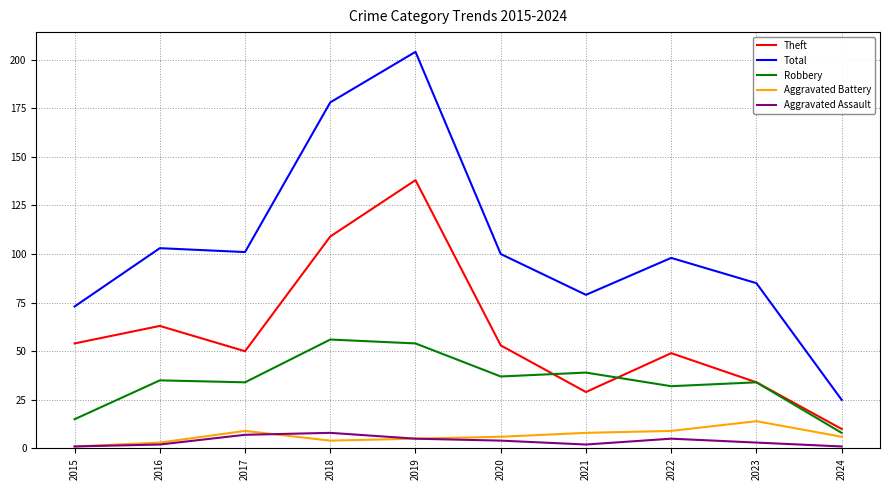

True or false: Aggravated Battery and Robbery intersect in this chart.

False